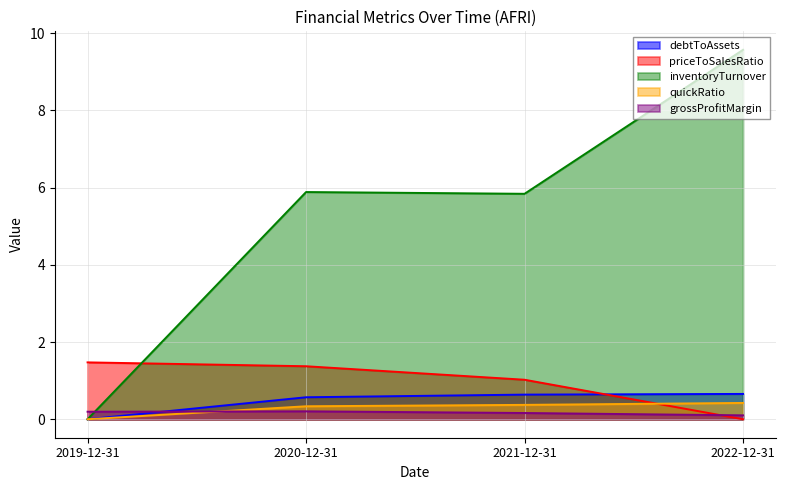

At 2020-12-31, list the series in order from smallest to largest.

grossProfitMargin, quickRatio, debtToAssets, priceToSalesRatio, inventoryTurnover